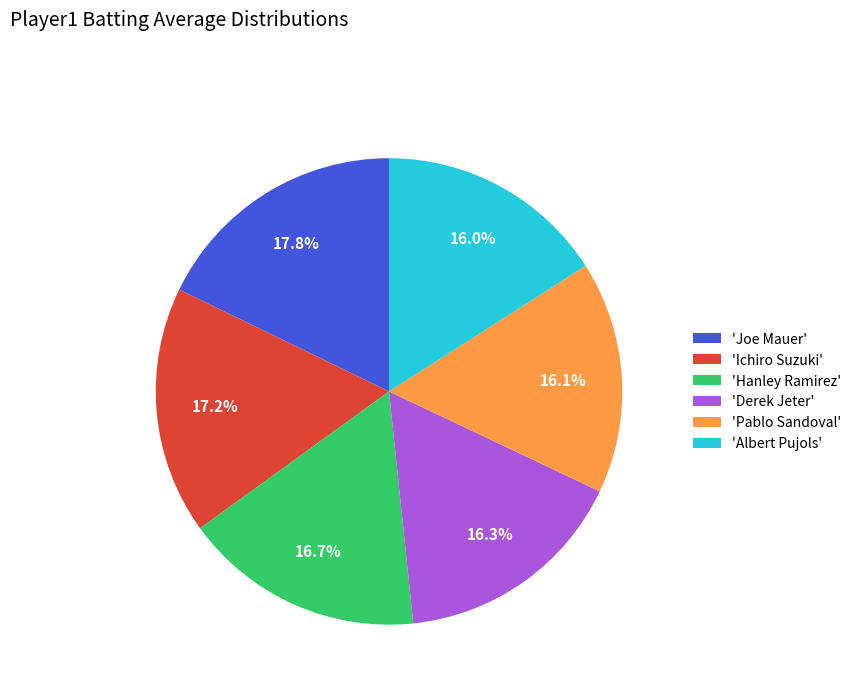

Which slice is the largest?

'Joe Mauer'